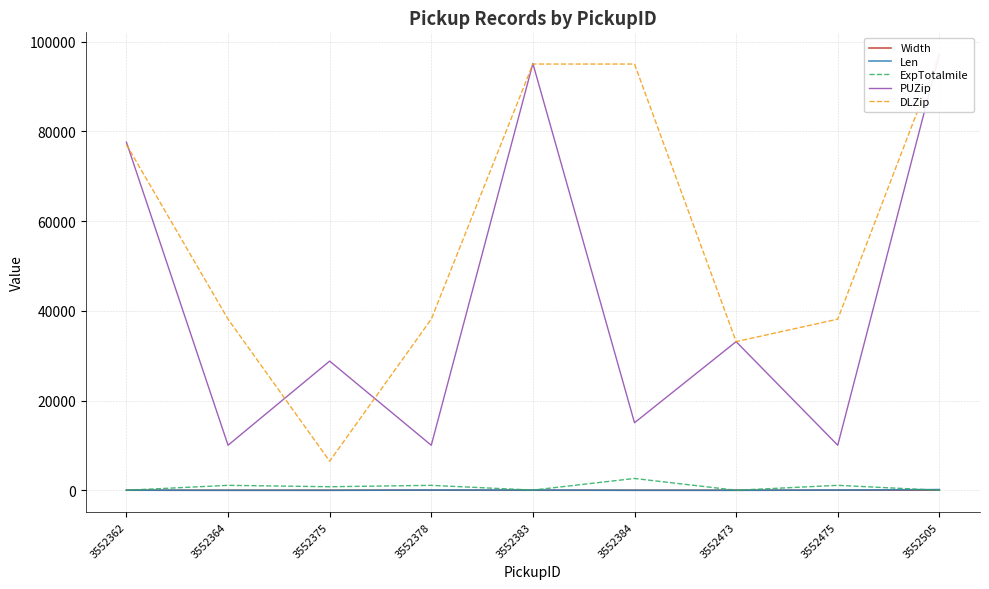

In Len, how many points are lower than both neighbors (excluding endpoints)?

2